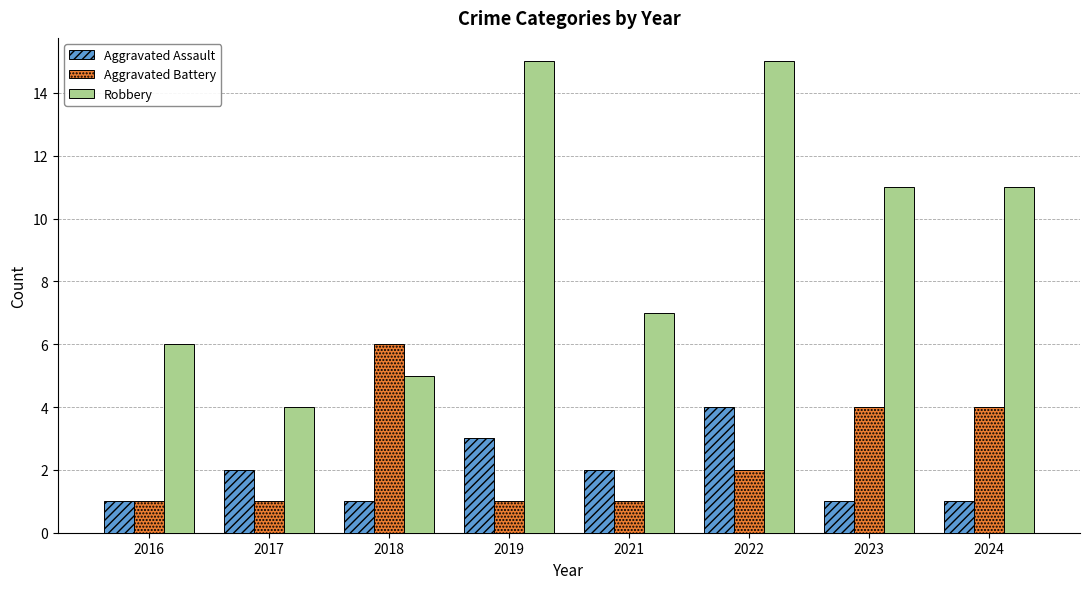

Which series has the widest spread of values?

Robbery